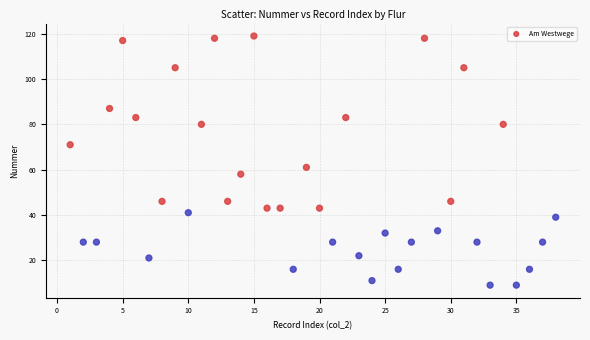

What Y value in the scatter plot is closest to 64?

61